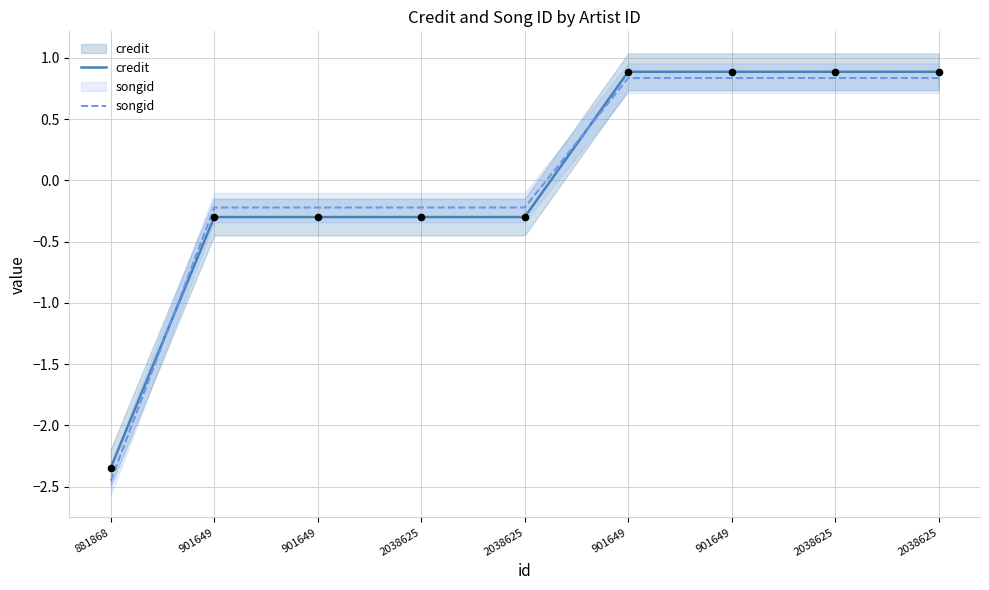

At how many categories does at least one series exceed -1?

8